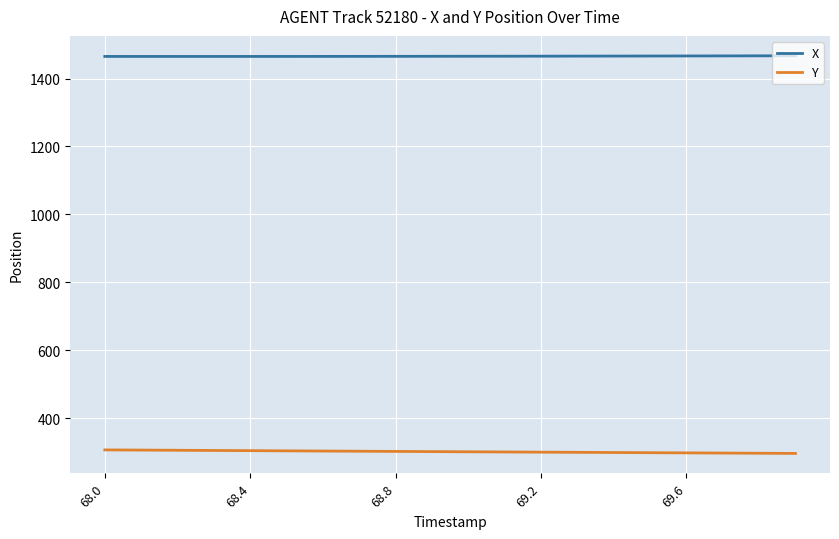

Which series has the largest total across all categories?

X